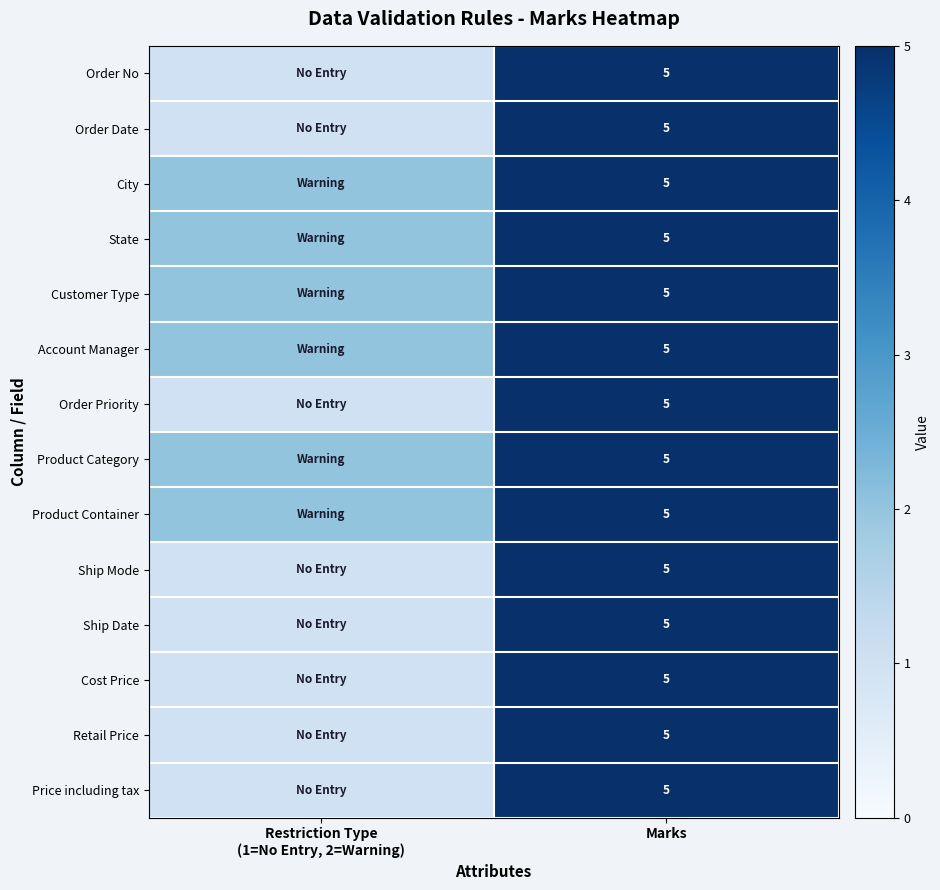

True or false: Ship Mode has a value of 5 at Marks.

True